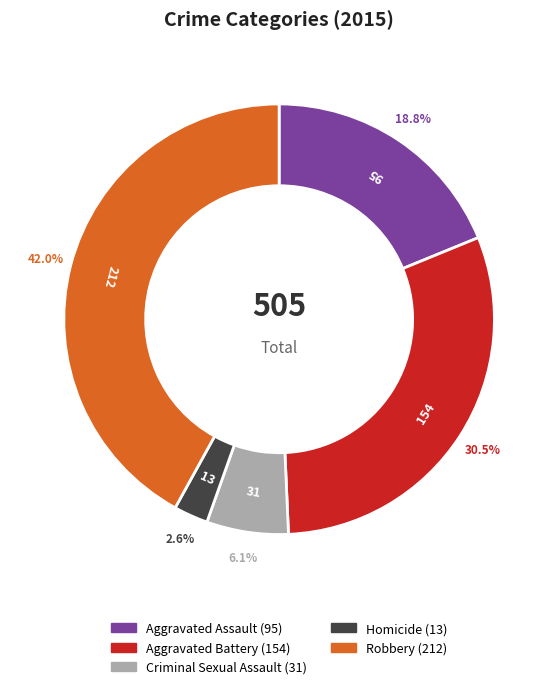

Is there any slice that represents more than half of the pie?

No